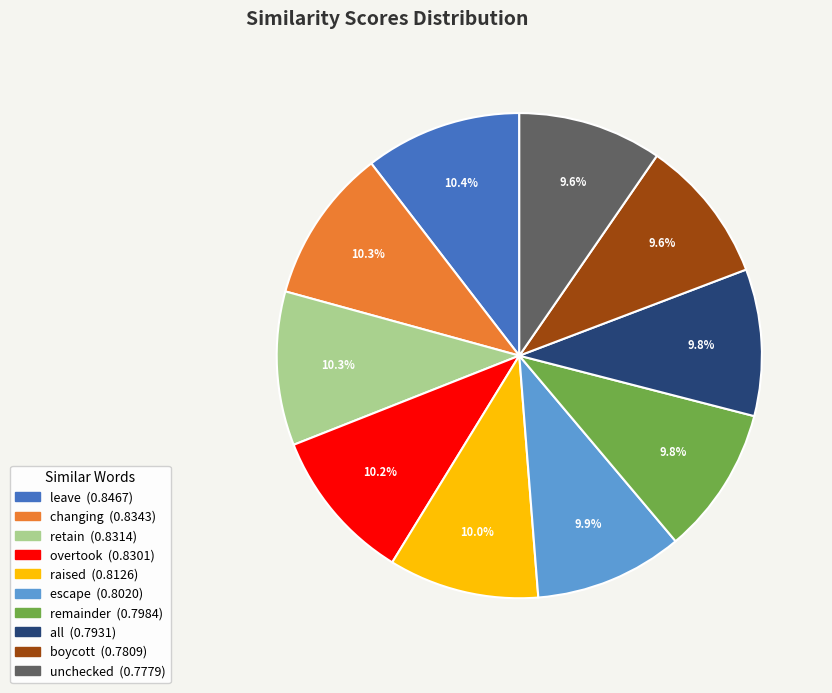

Does changing account for over 50% of the chart?

No